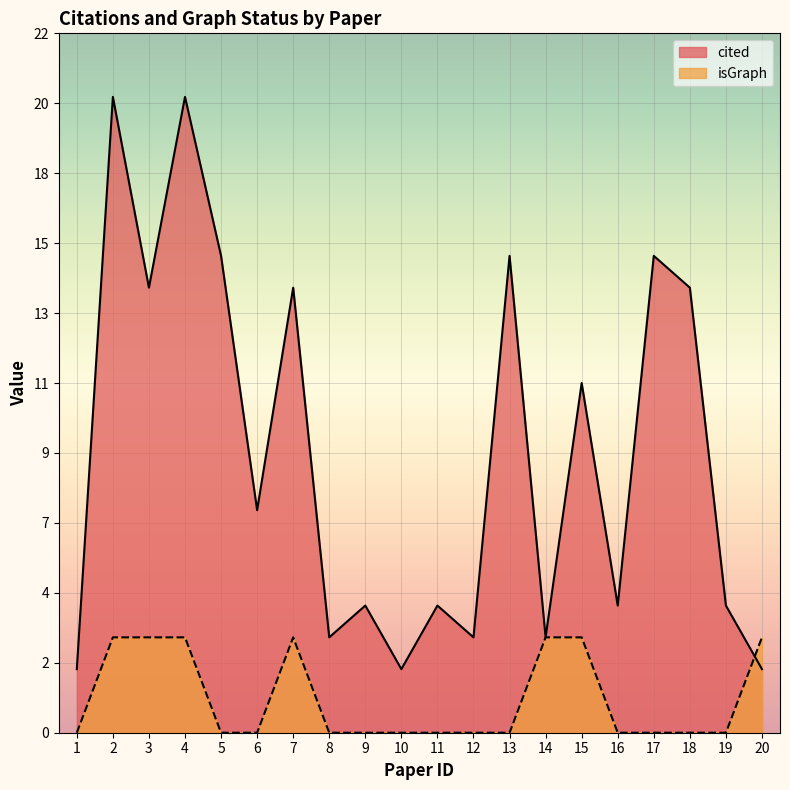

What are all the series names shown in the legend?

cited, isGraph